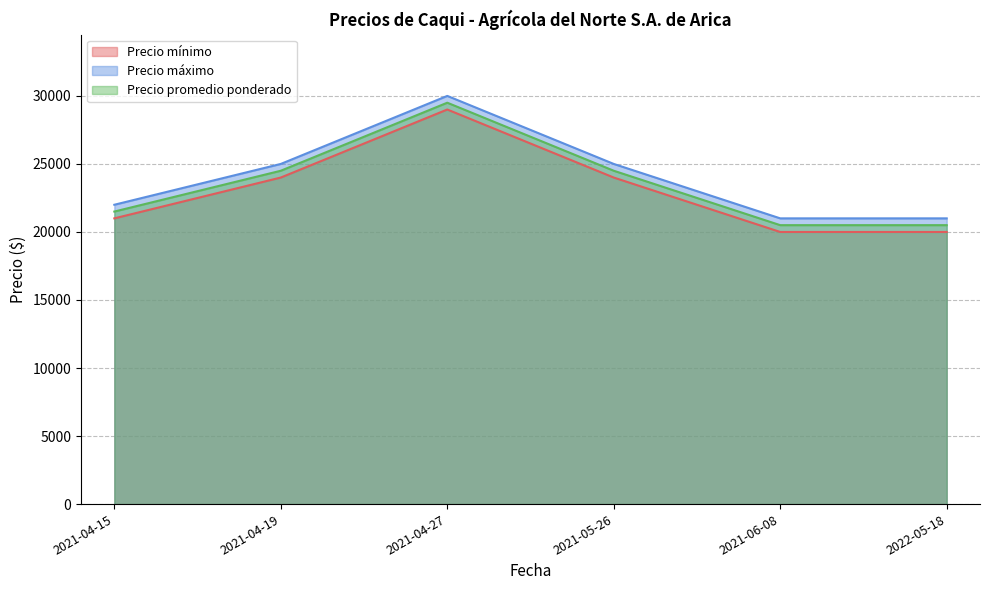

How many lines are shown in the chart?

3